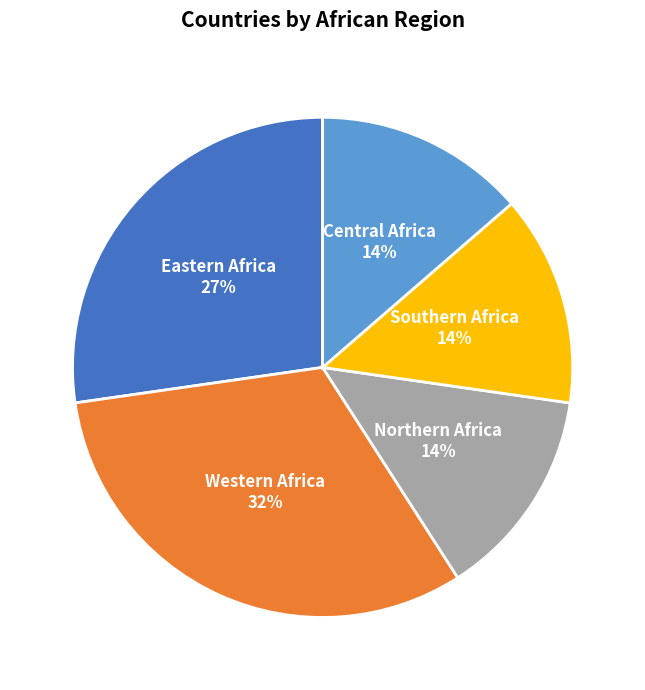

What is the ratio of the value at Central Africa to the value at Southern Africa?

1.0